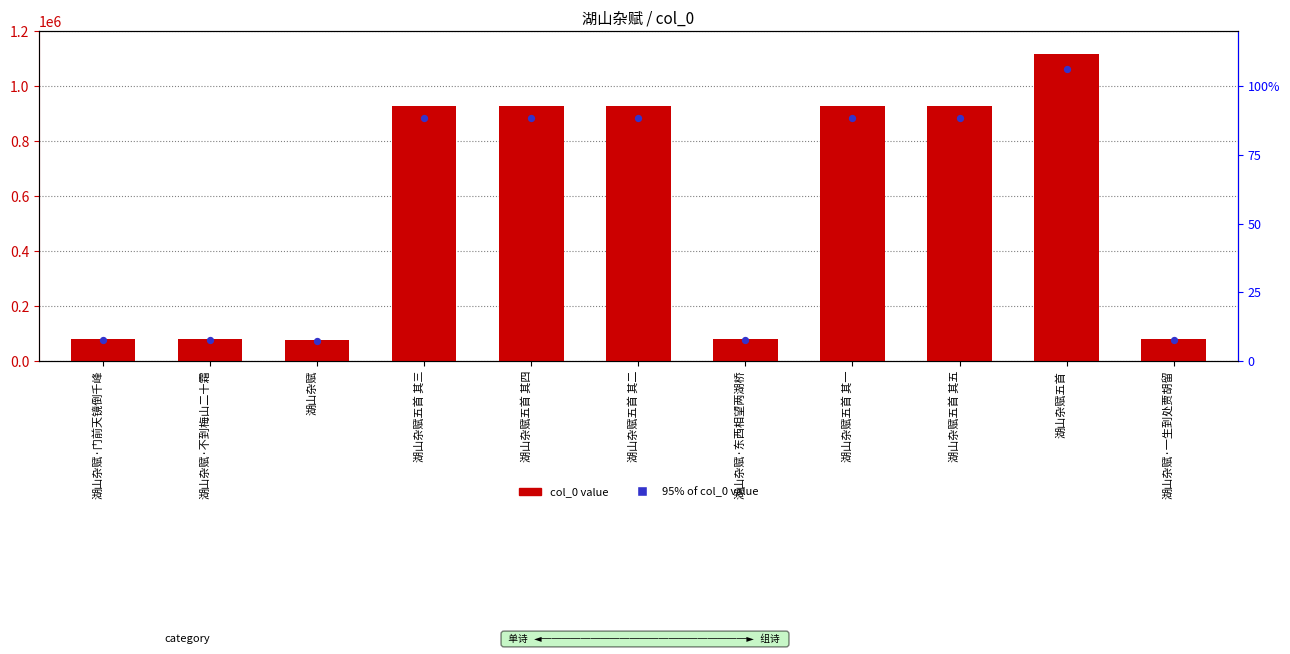

Approximately how many times larger is the value at 湖山杂赋五首 compared to 湖山杂赋五首 其三?

1.2